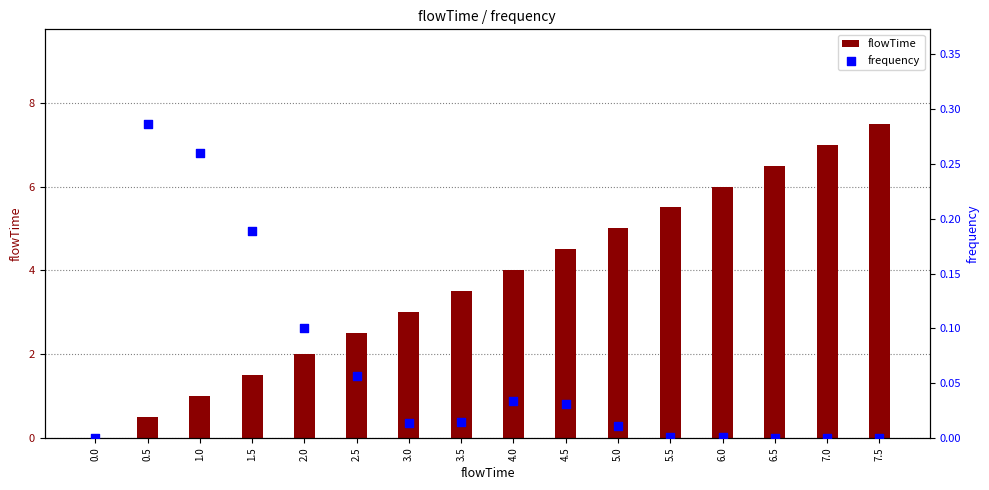

At how many categories does at least one series exceed 5?

5